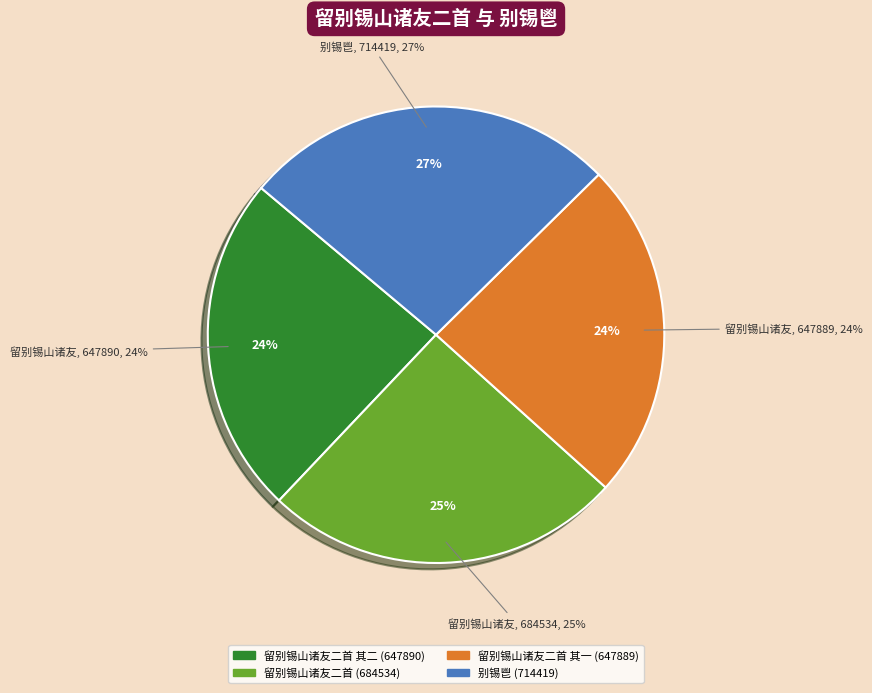

To the nearest percent, what percentage of the pie is 留别锡山诸友二首 其一?

24%